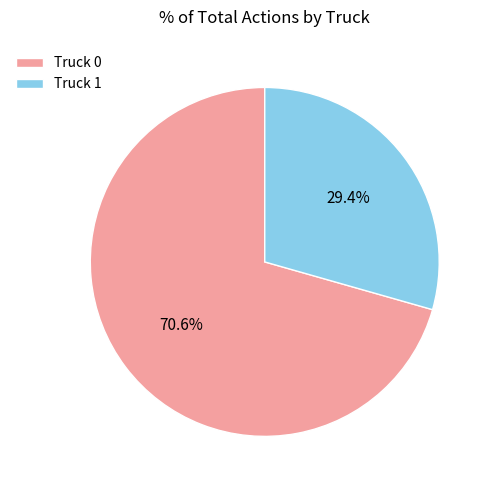

True or false: Truck 1 accounts for 35% of the total.

False